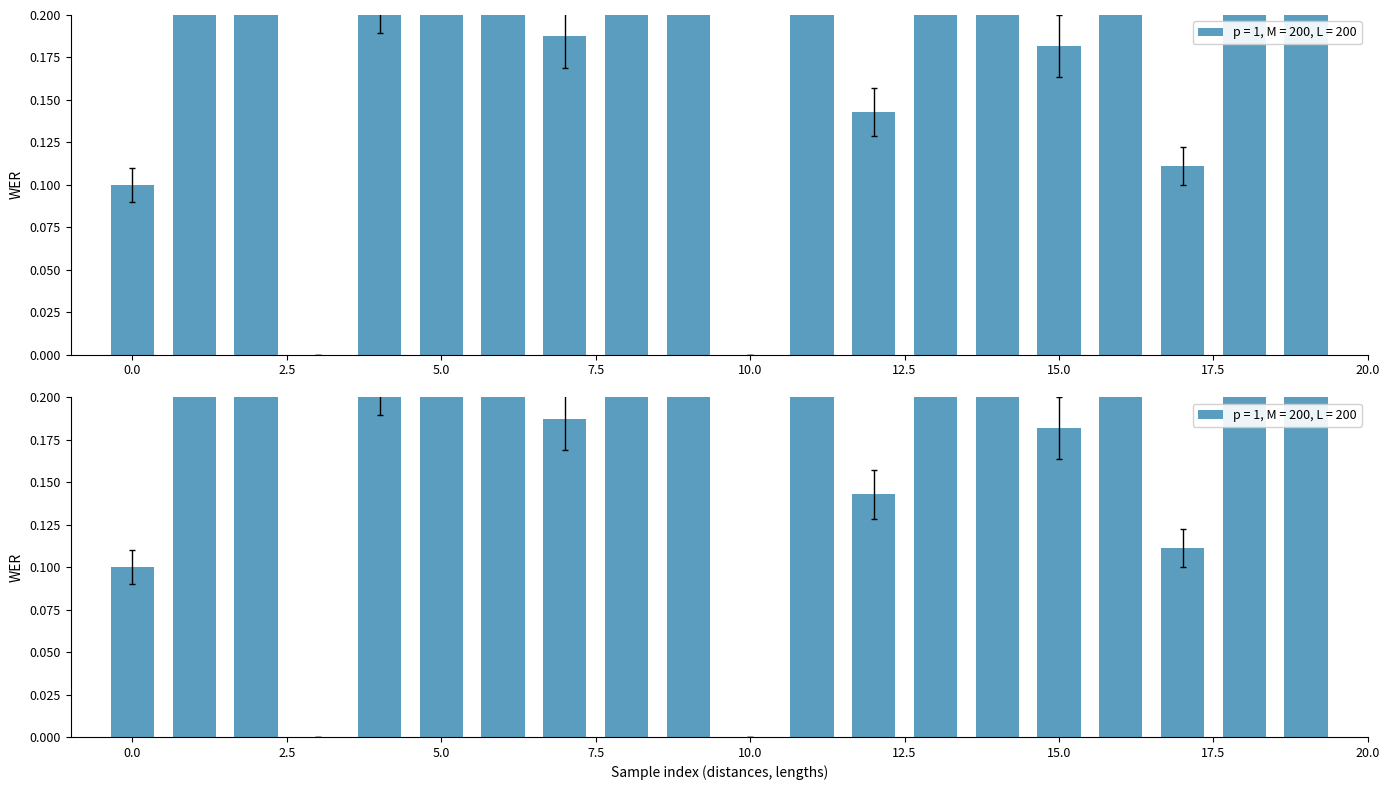

What is the sum of all wers values?

5.4